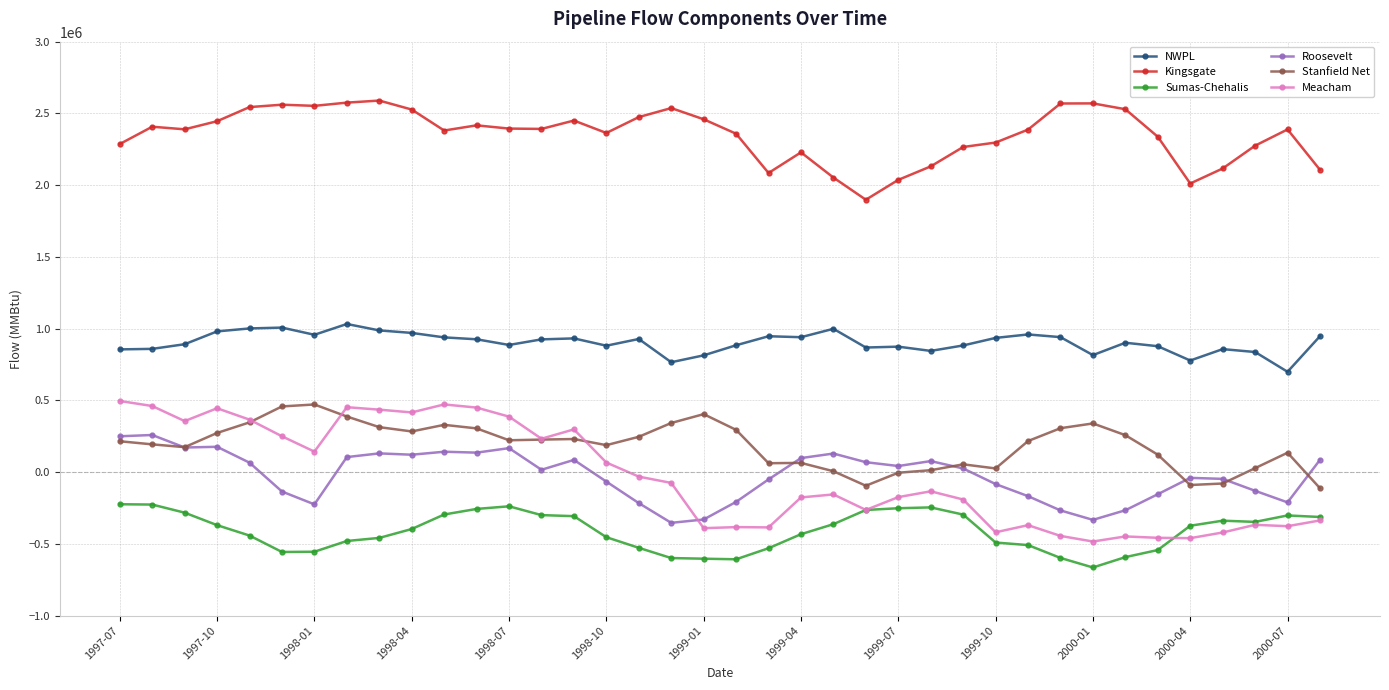

What is the value of the NWPL point at the 13th from the left?

886099.4